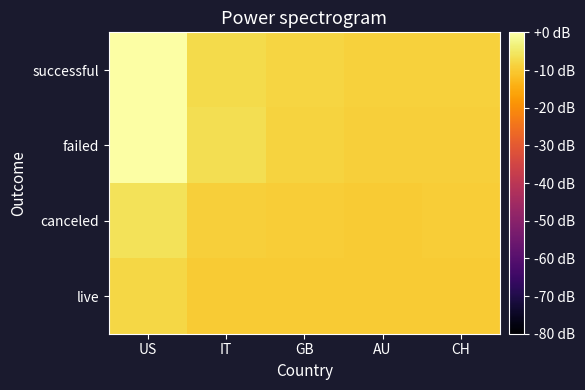

Which category has the lowest value across all series?

CH